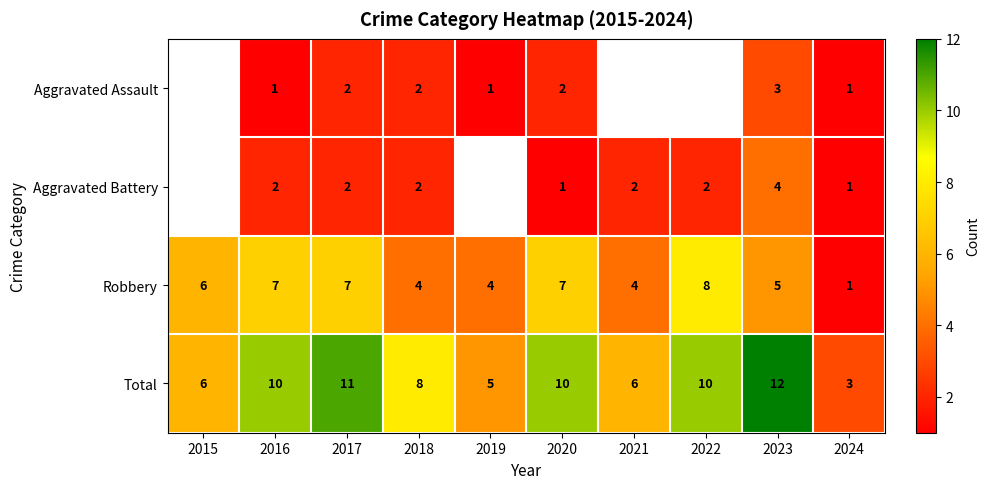

Is it true that Robbery equals 7 at 2017?

True